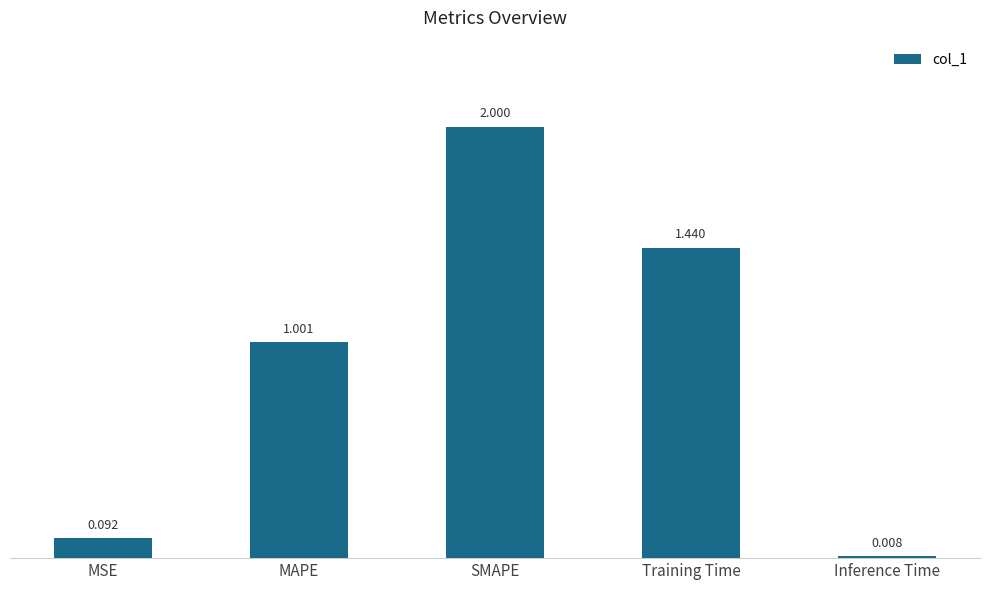

Which label corresponds to the largest value in the chart?

SMAPE